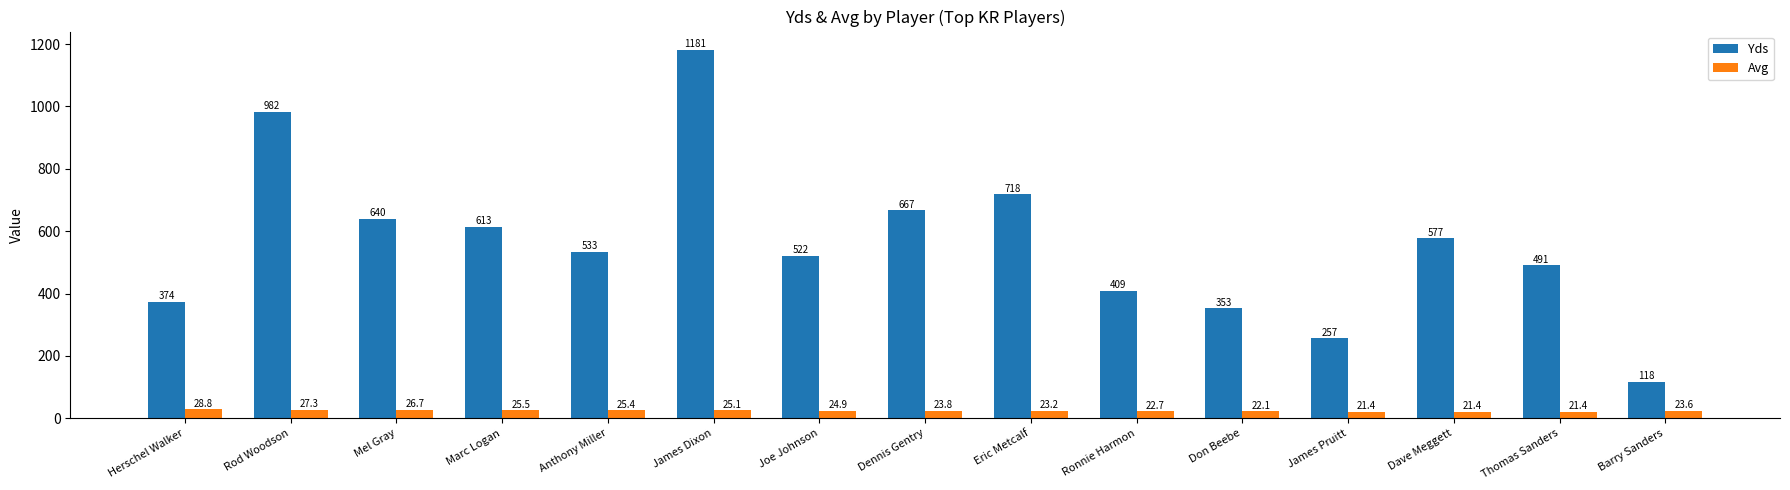

What is the average value of the Avg series?

24.2